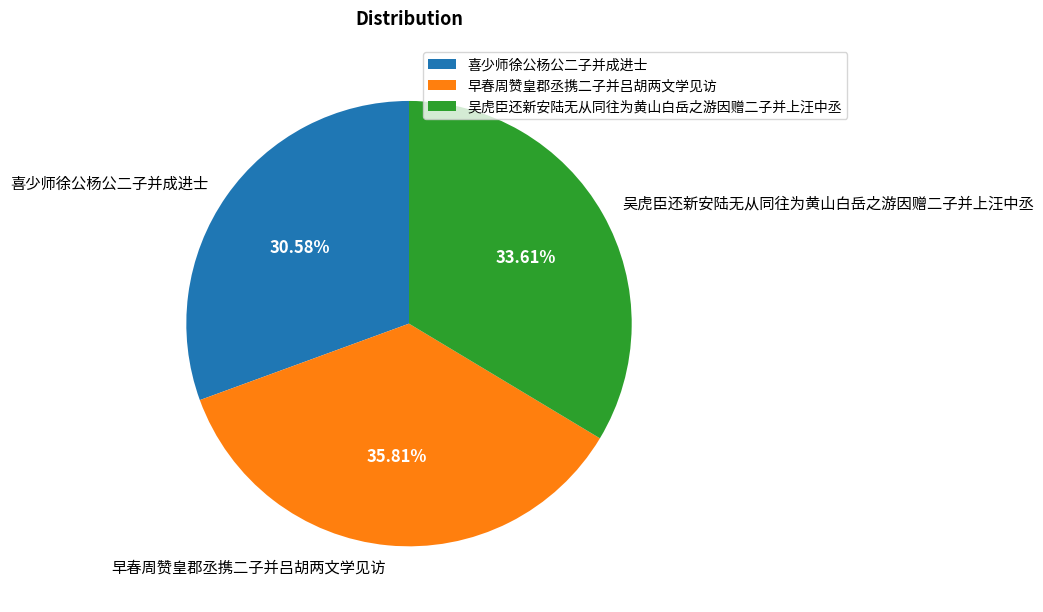

Is it true that 吴虎臣还新安陆无从同往为黄山白岳之游因赠二子并上汪中丞 is 23% of the pie?

False